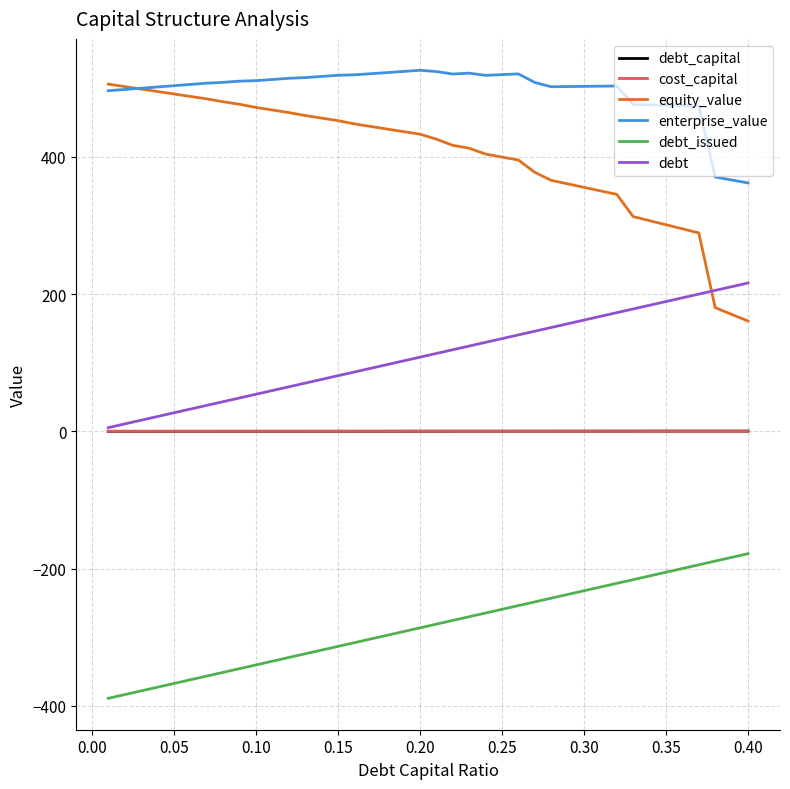

True or false: equity_value and debt_issued cross at least once.

False